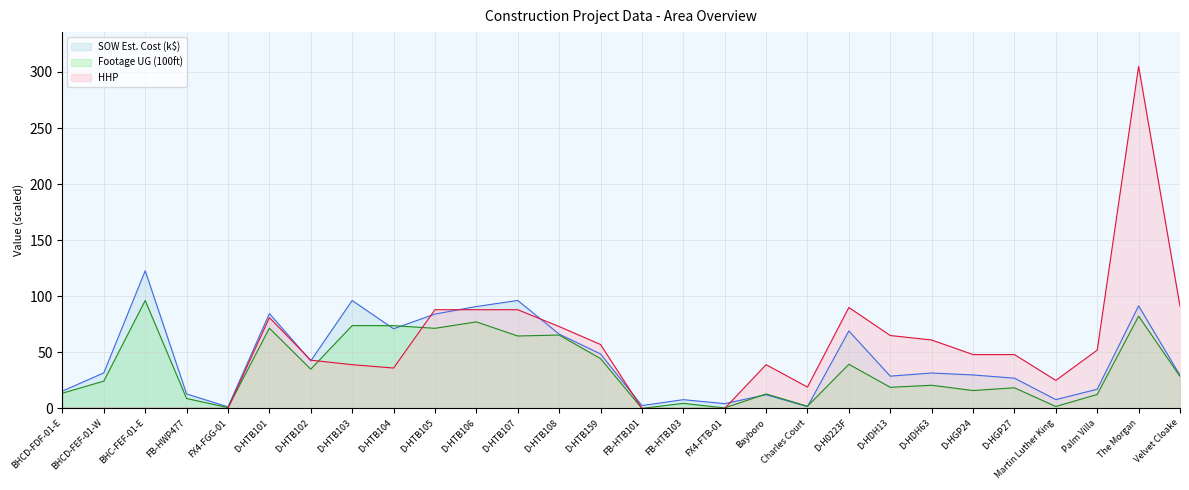

How many data points does each series have?

28